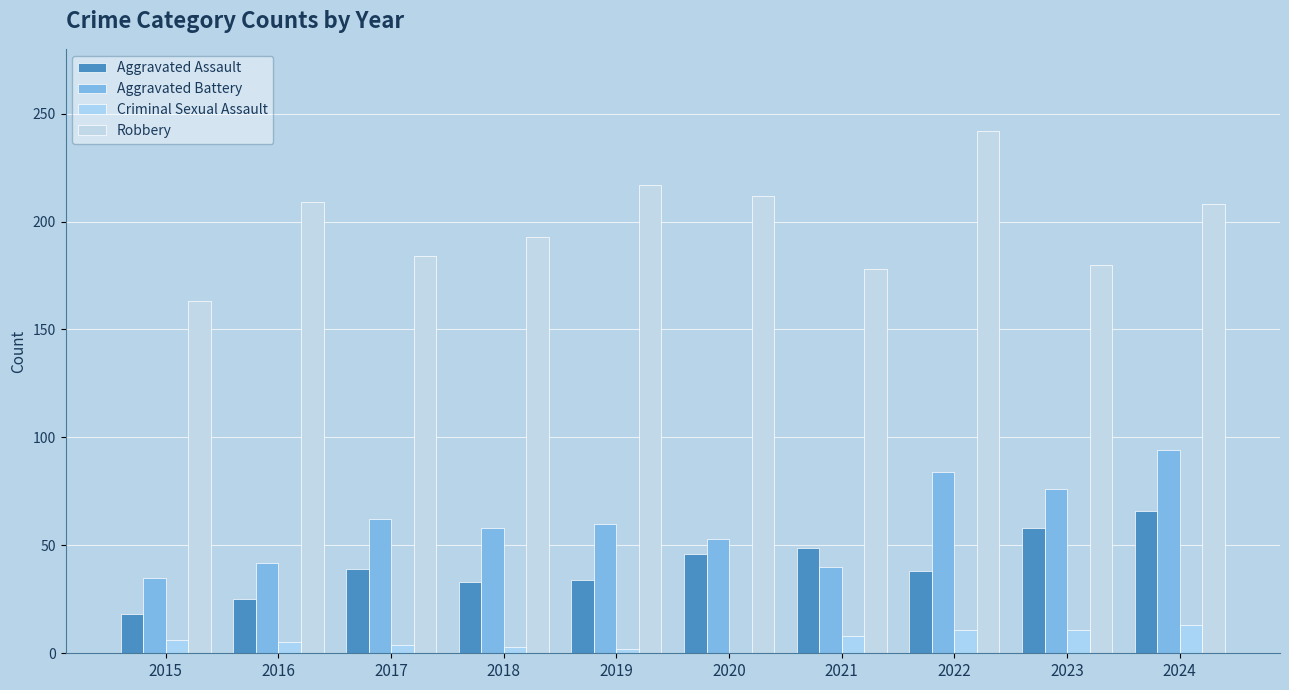

Reading left to right, what are all the values shown in this chart?

Aggravated Assault: 2015=18	2016=25	2017=39	2018=33	2019=34	2020=46	2021=49	2022=38	2023=58	2024=66
Aggravated Battery: 2015=35	2016=42	2017=62	2018=58	2019=60	2020=53	2021=40	2022=84	2023=76	2024=94
Criminal Sexual Assault: 2015=6	2016=5	2017=4	2018=3	2019=2	2020=0	2021=8	2022=11	2023=11	2024=13
Robbery: 2015=163	2016=209	2017=184	2018=193	2019=217	2020=212	2021=178	2022=242	2023=180	2024=208